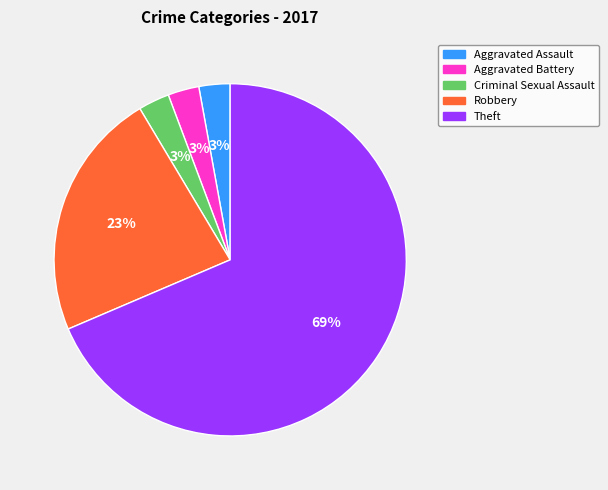

Is the sum of Robbery and Aggravated Battery greater than half?

No